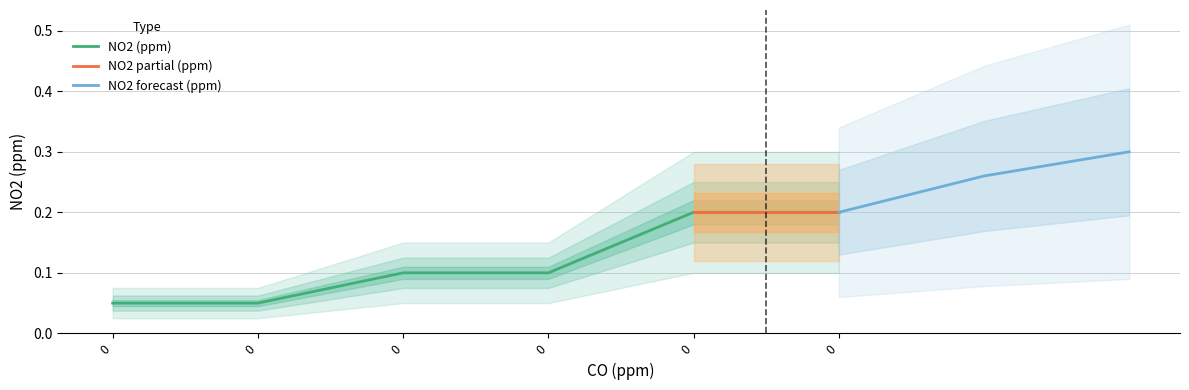

What is the average value?

0.1